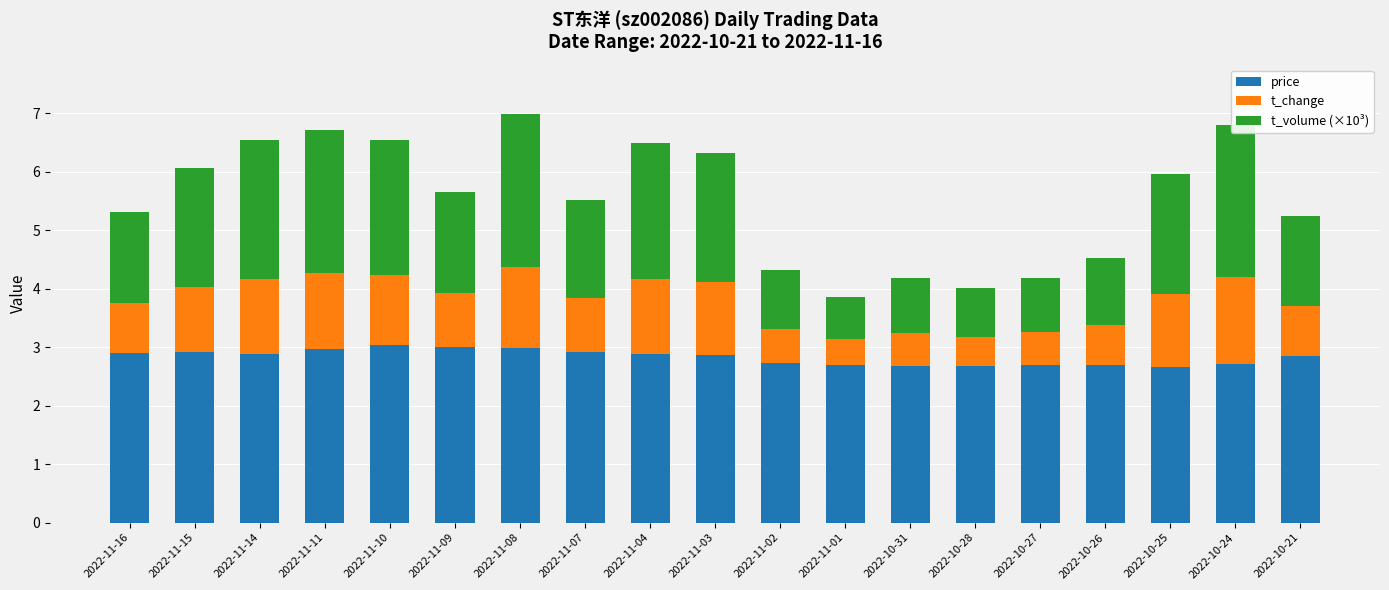

What is the total value across all series at 2022-11-02?

4.3